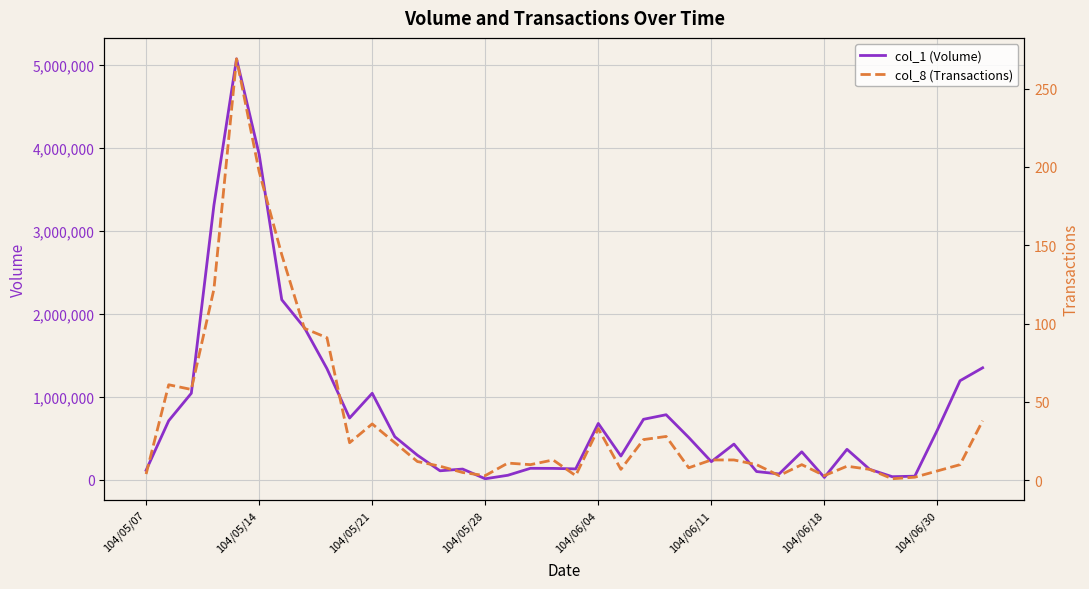

The value of col_1 (Volume) at 104/06/30 is 296797. True or false?

False